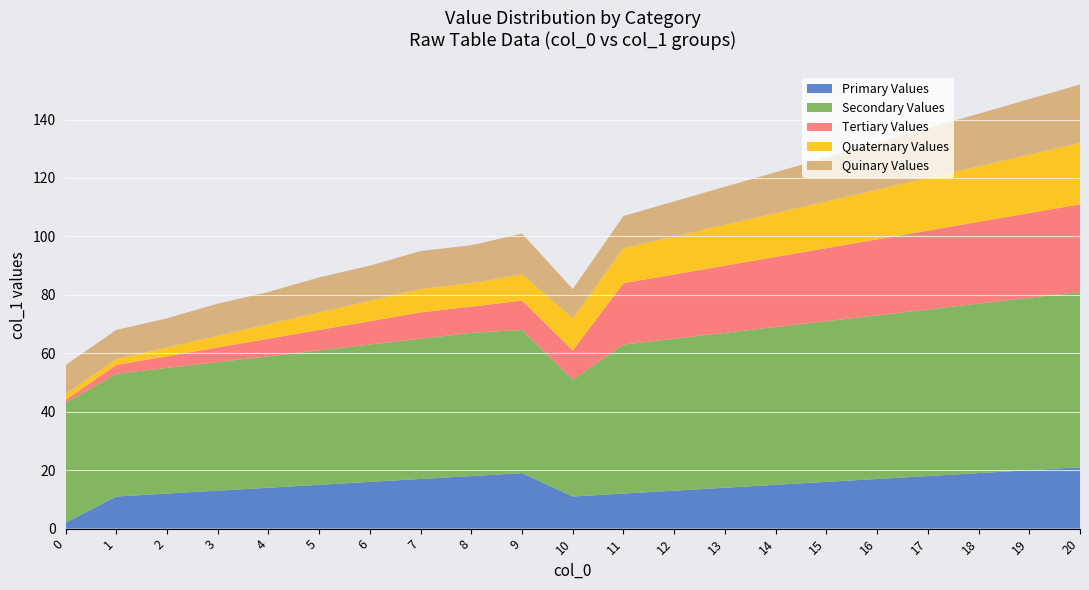

Reading left to right, transcribe all the data shown in this chart.

col_0: 0	1	2	3	4	5	6	7	8	9	10	11	12	13	14	15	16	17	18	19	20
col_1_primary: 2	11	12	13	14	15	16	17	18	19	11	12	13	14	15	16	17	18	19	20	21
col_1_secondary: 41	42	43	44	45	46	47	48	49	49	40	51	52	53	54	55	56	57	58	59	60
col_1_tertiary: 1	3	4	5	6	7	8	9	9	10	10	21	22	23	24	25	26	27	28	29	30
col_1_quaternary: 2	2	3	4	5	6	7	8	8	9	11	12	13	14	15	16	17	18	19	20	21
col_1_quinary: 10	10	10	11	11	12	12	13	13	14	10	11	12	13	14	15	16	17	18	19	20